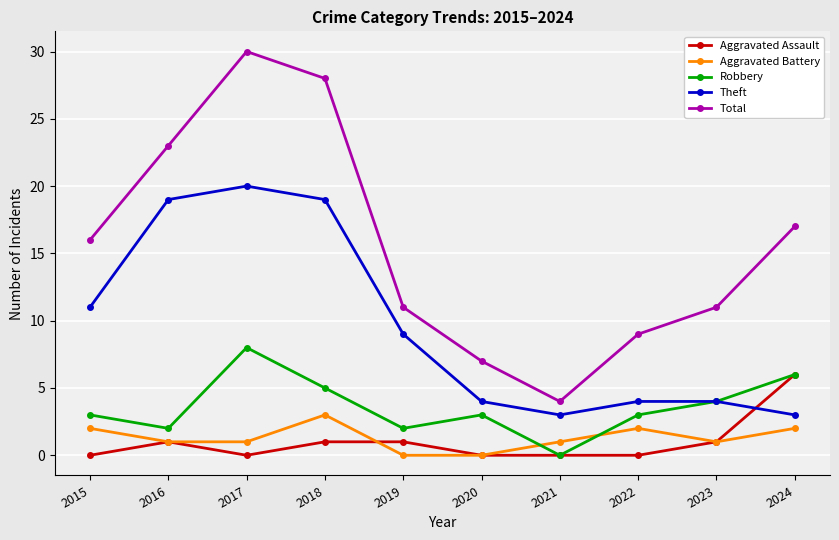

Reading left to right, what are all the values shown in this chart?

Aggravated Assault: 2015=0	2016=1	2017=0	2018=1	2019=1	2020=0	2021=0	2022=0	2023=1	2024=6
Aggravated Battery: 2015=2	2016=1	2017=1	2018=3	2019=0	2020=0	2021=1	2022=2	2023=1	2024=2
Robbery: 2015=3	2016=2	2017=8	2018=5	2019=2	2020=3	2021=0	2022=3	2023=4	2024=6
Theft: 2015=11	2016=19	2017=20	2018=19	2019=9	2020=4	2021=3	2022=4	2023=4	2024=3
Total: 2015=16	2016=23	2017=30	2018=28	2019=11	2020=7	2021=4	2022=9	2023=11	2024=17